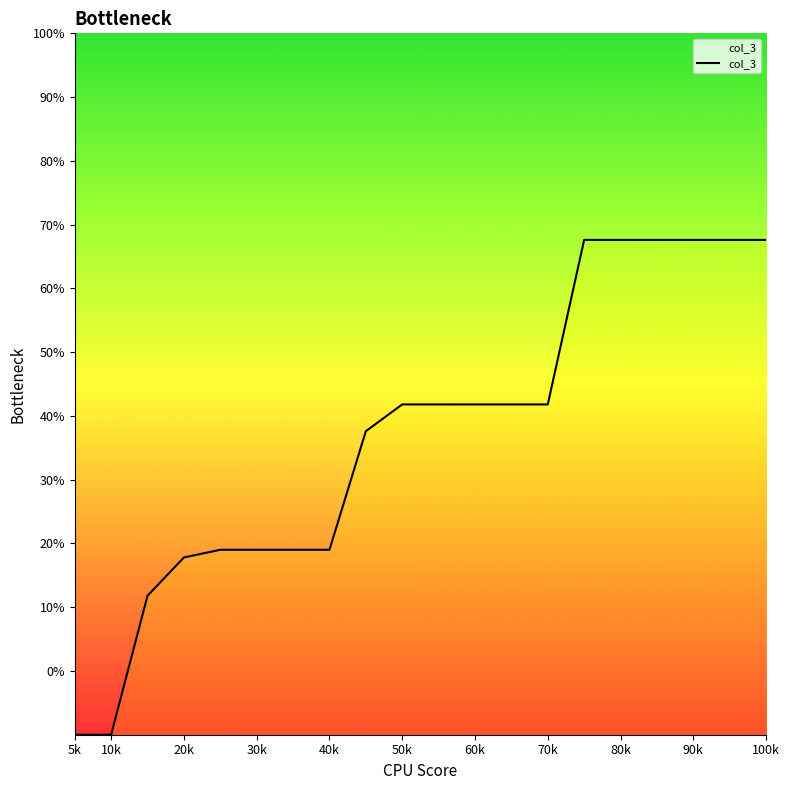

What is the maximum value shown in the chart?

67.6